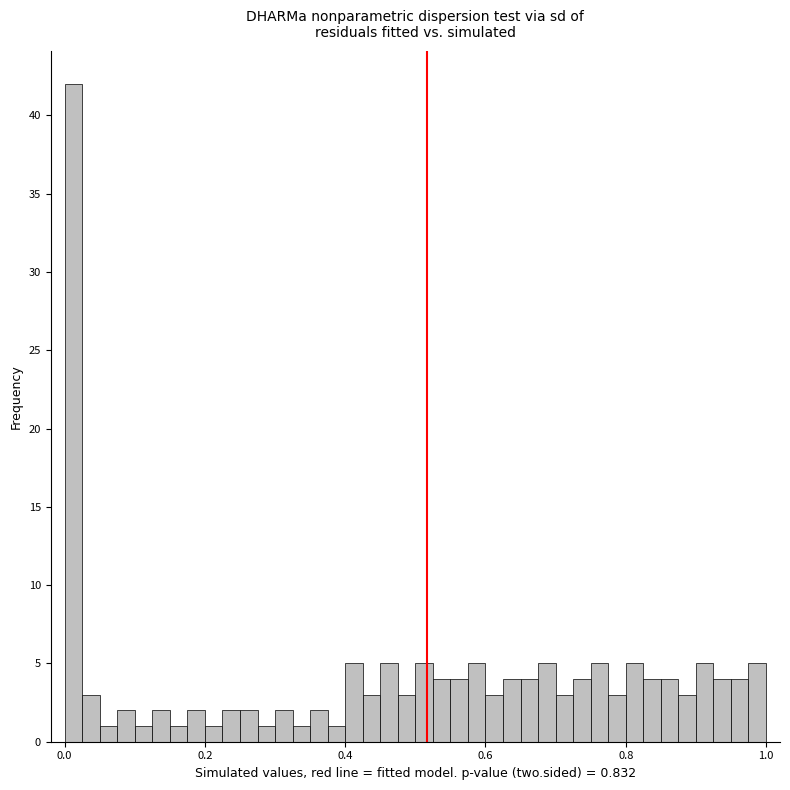

Read against the x-axis, roughly where is the centre of the tallest bar?

0.02